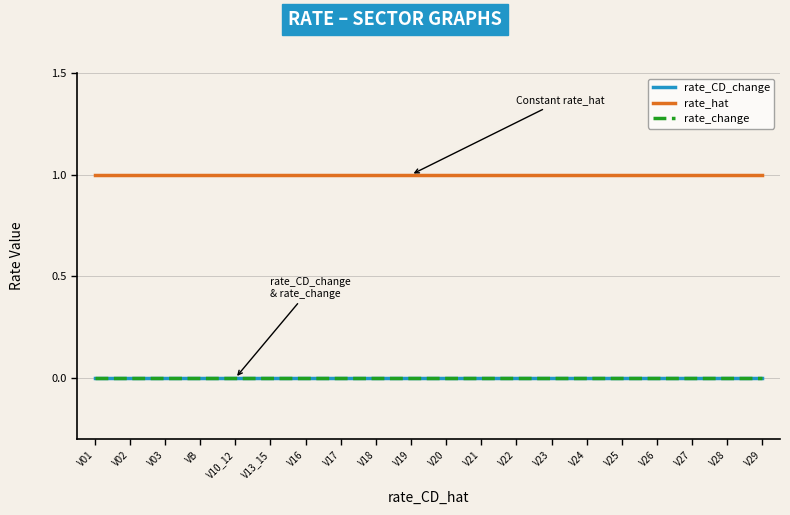

What is the greatest value displayed?

1